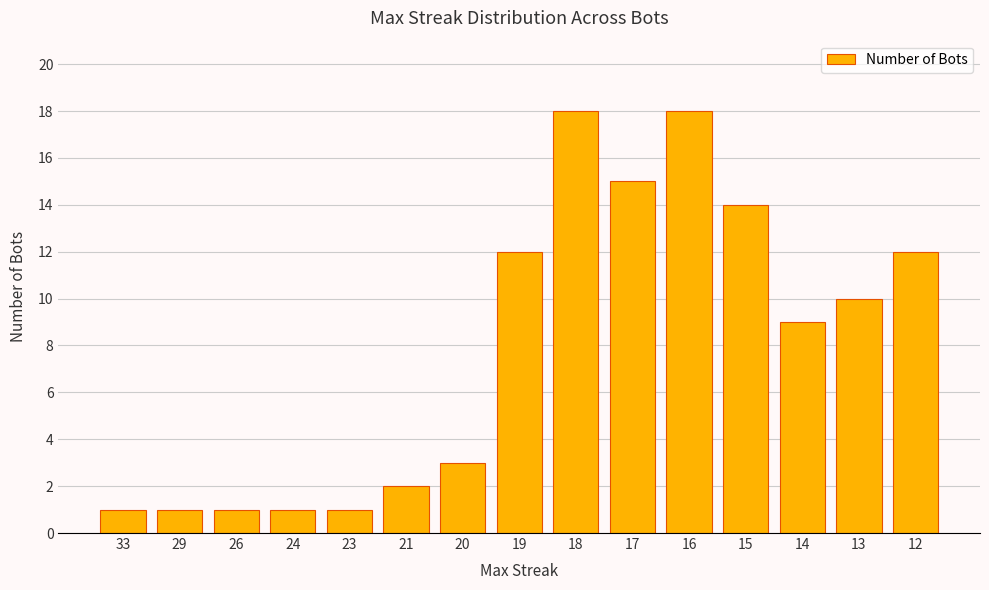

How many bars are there in total?

15